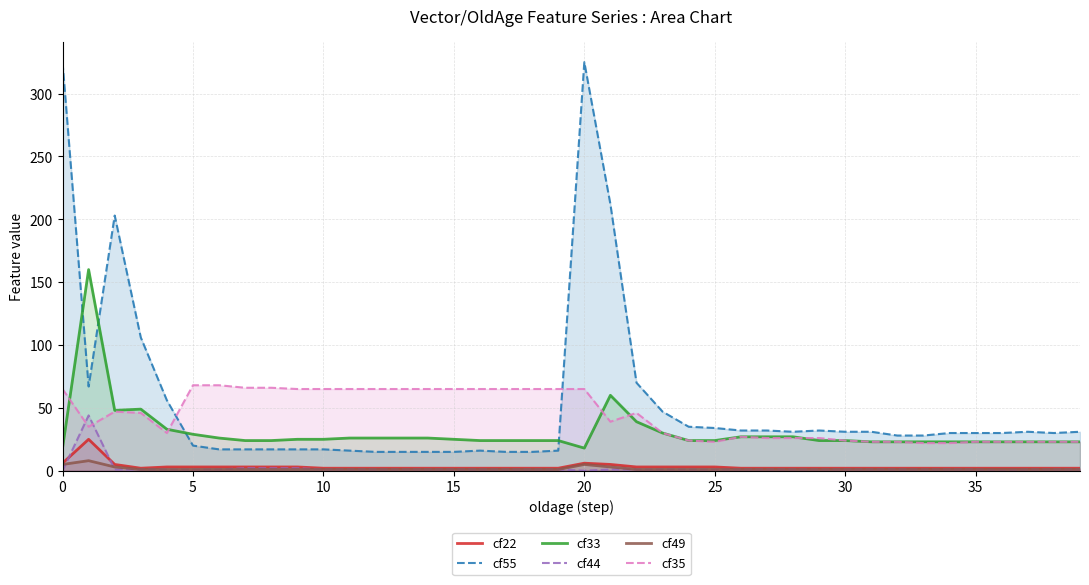

True or false: cf49 and cf35 cross at least once.

False